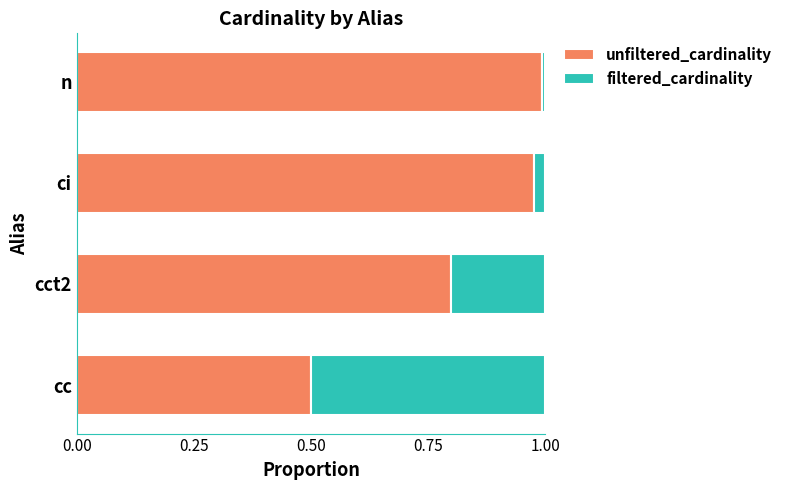

What is the value of the unfiltered_cardinality bar at the 1st from the left?

0.5